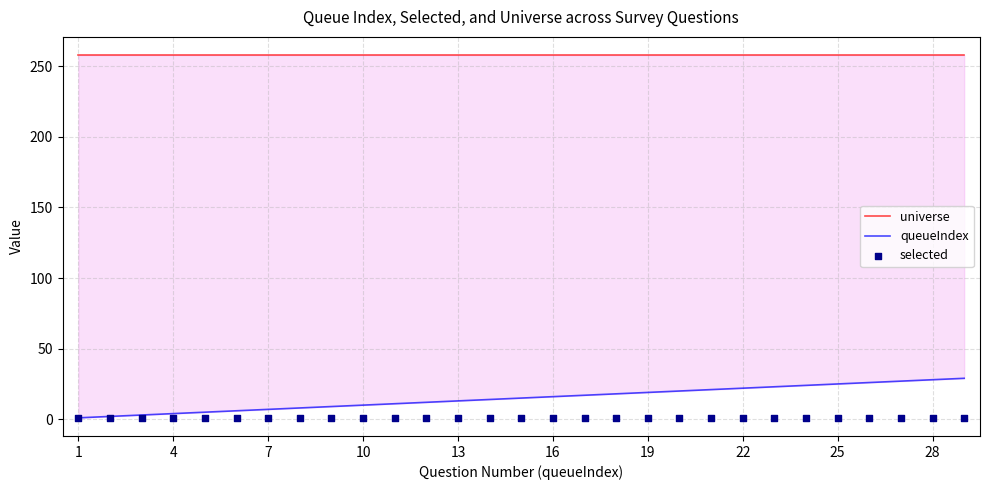

Which series has the largest total across all categories?

universe